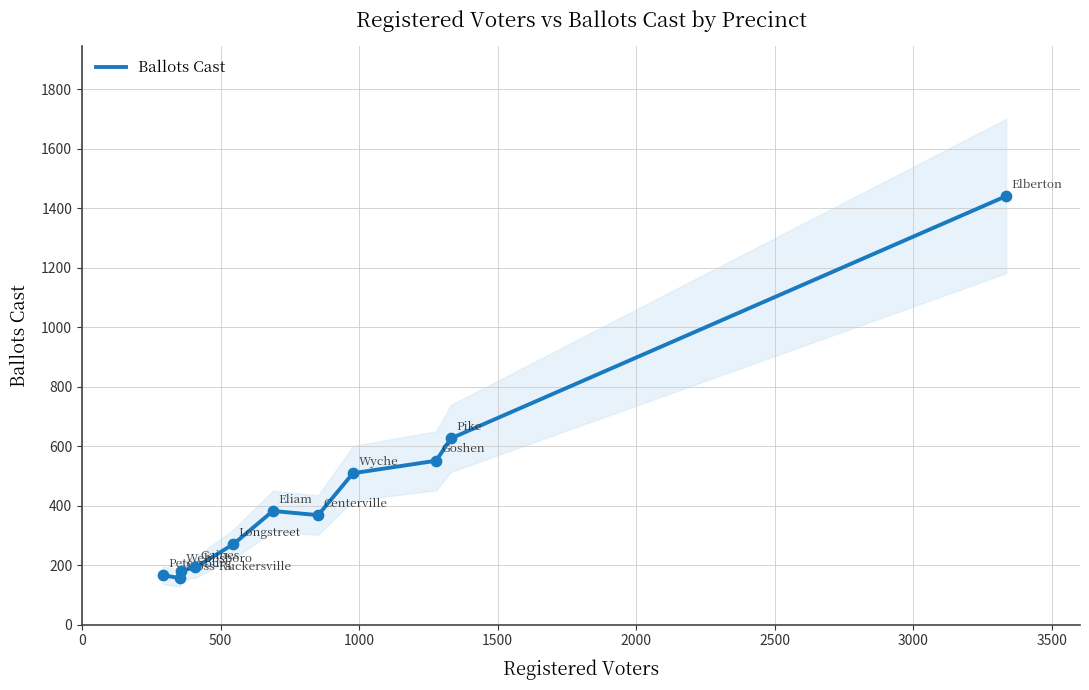

What is the lowest value of the Ballots Cast series?

156